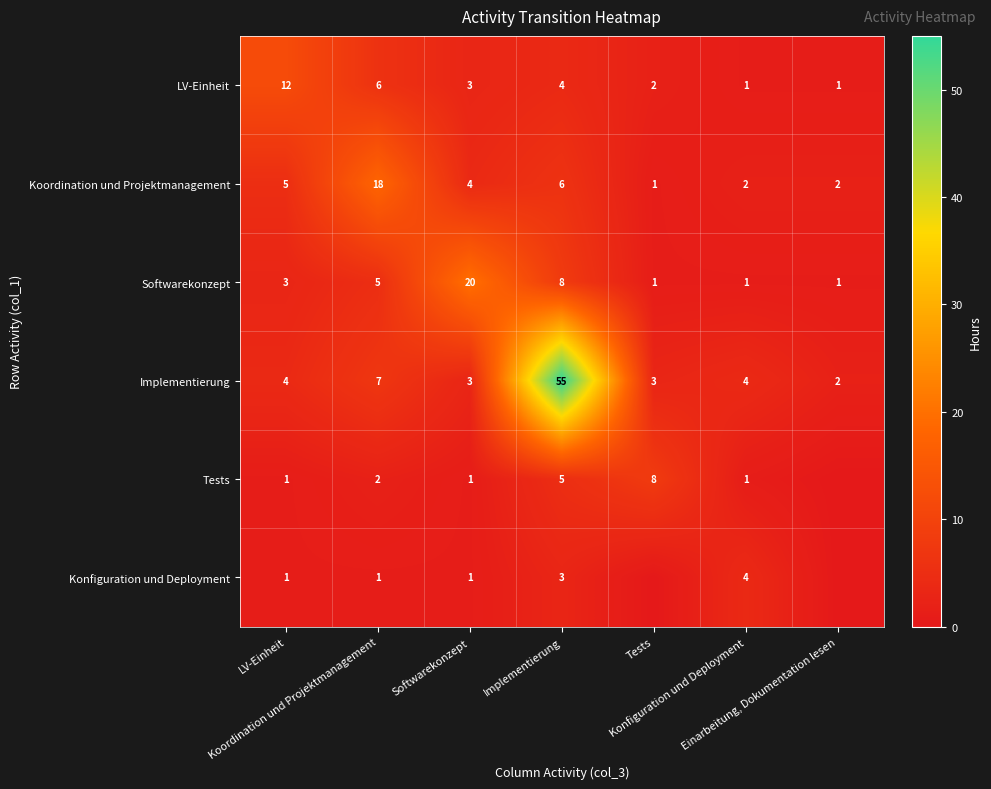

What is the average value of the Tests series?

3